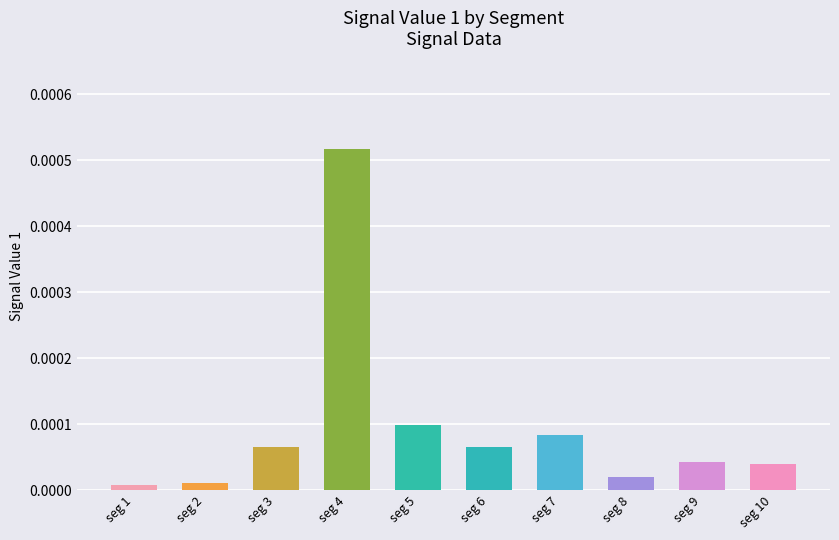

Which category has the highest value across all series?

seg 4